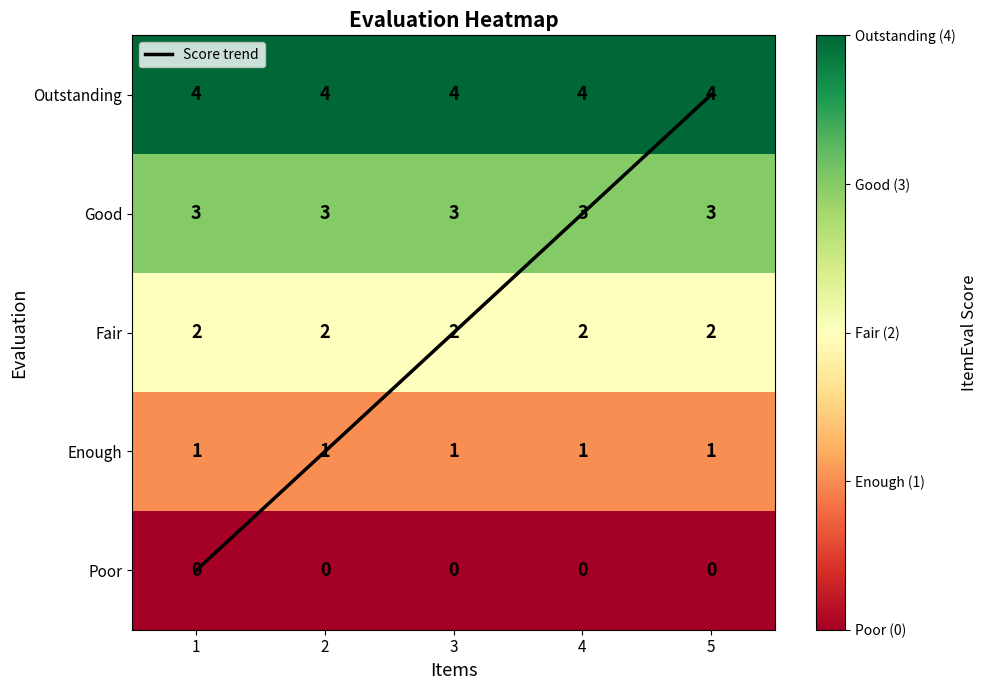

Where is Enough nearest to the value 1?

1